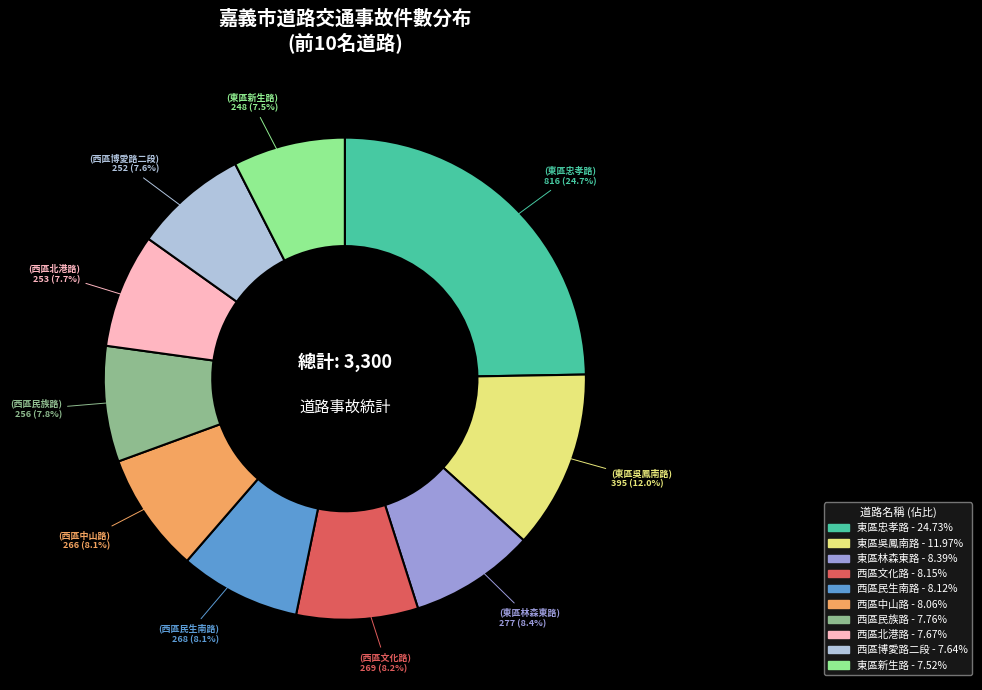

Does any single category account for the majority?

No